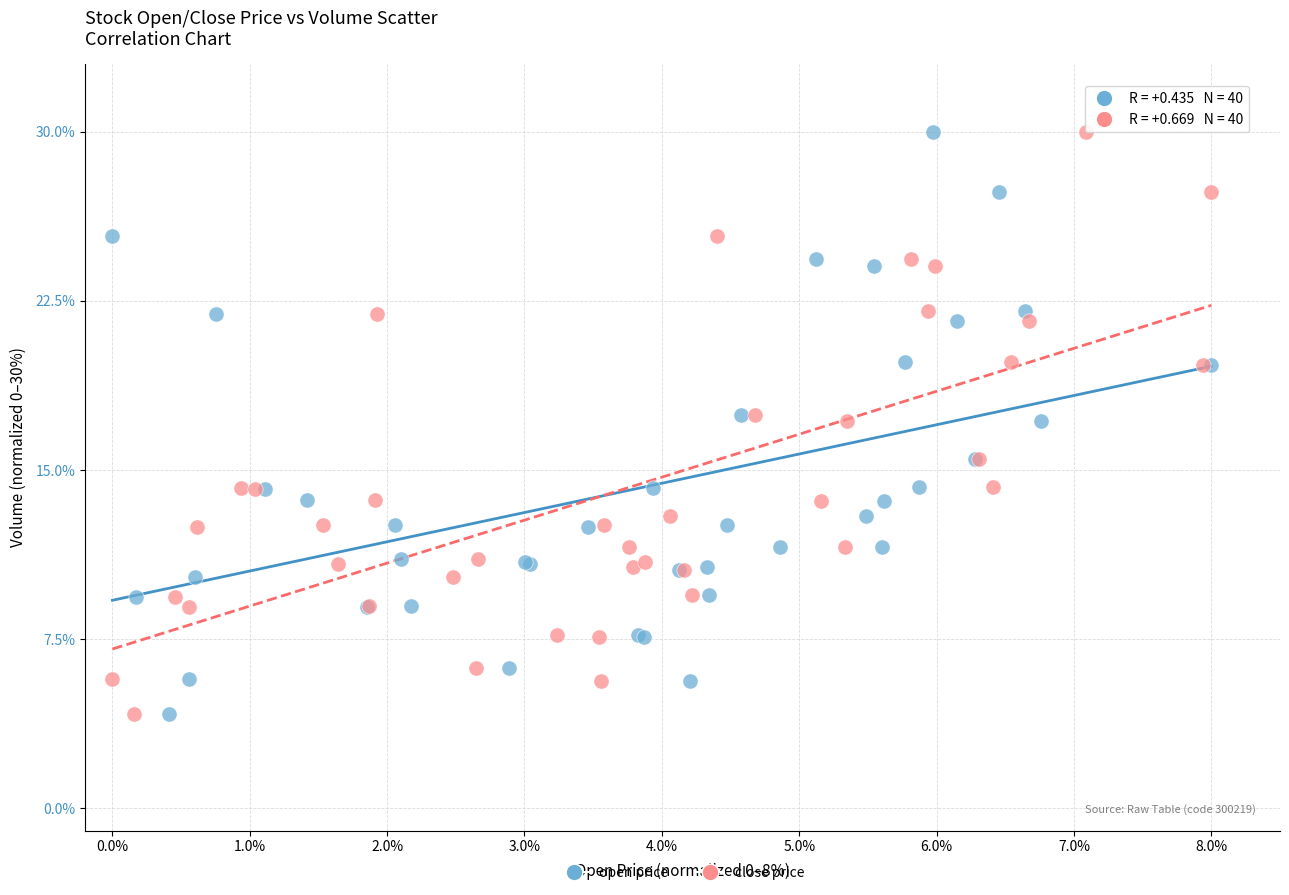

What are all the series names shown in the legend?

open price, close price